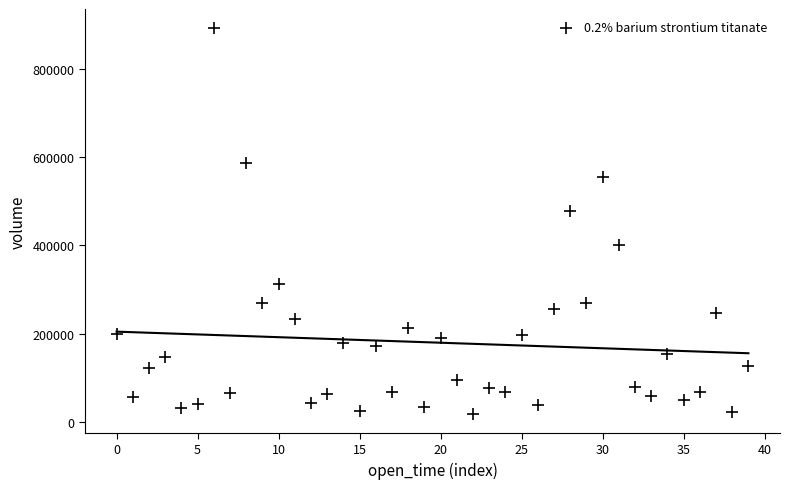

What Y value in the scatter plot is closest to 455776?

477857.7